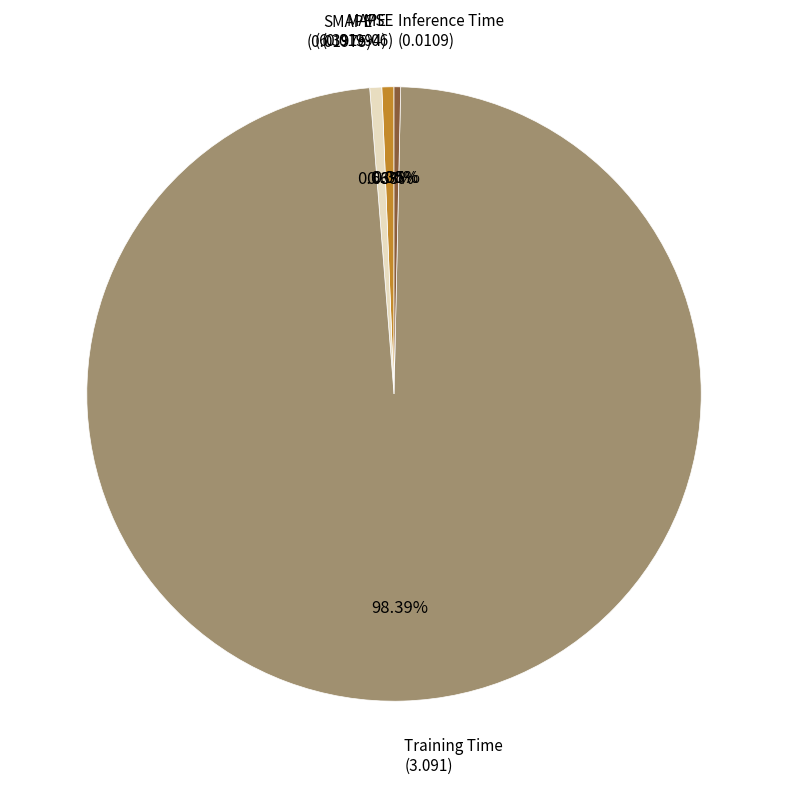

To the nearest percent, what is the average slice percentage?

20%